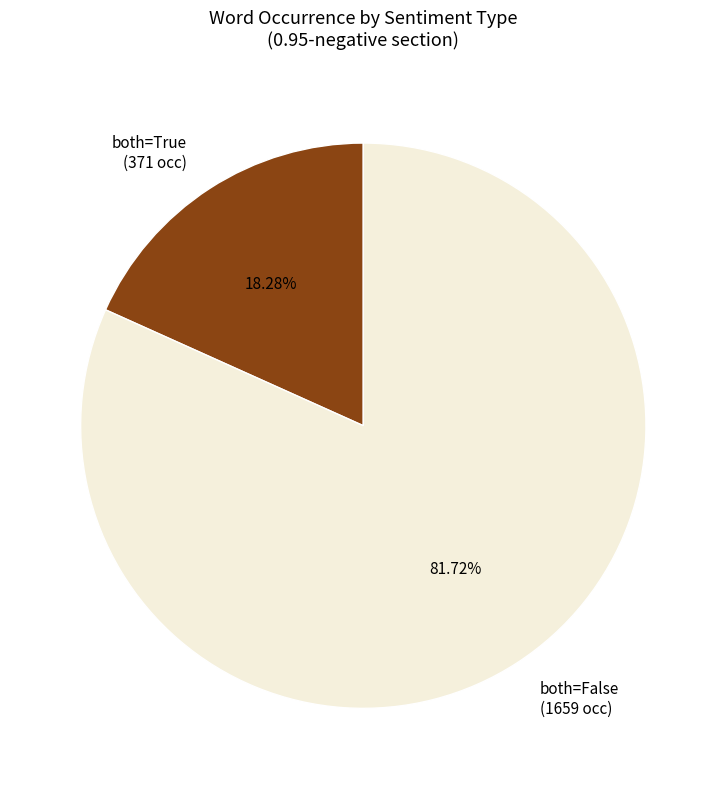

Count the number of slices in the pie.

2